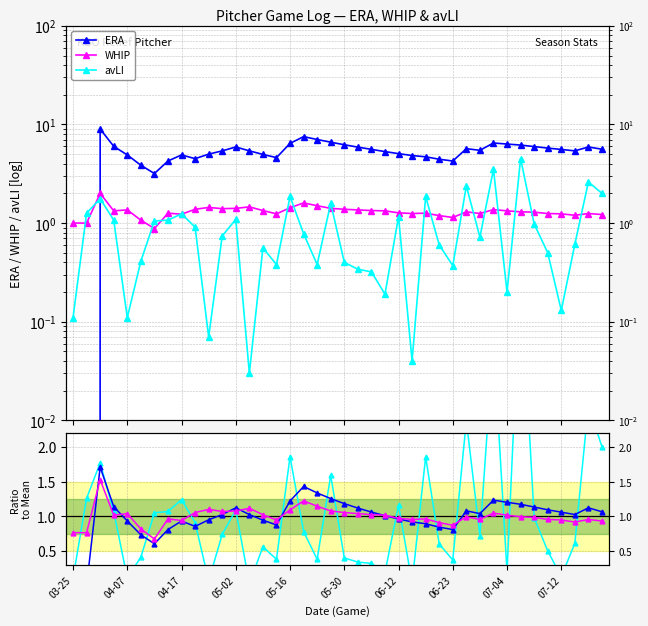

The value of WHIP / mean at 06-12 is 0.5. True or false?

False